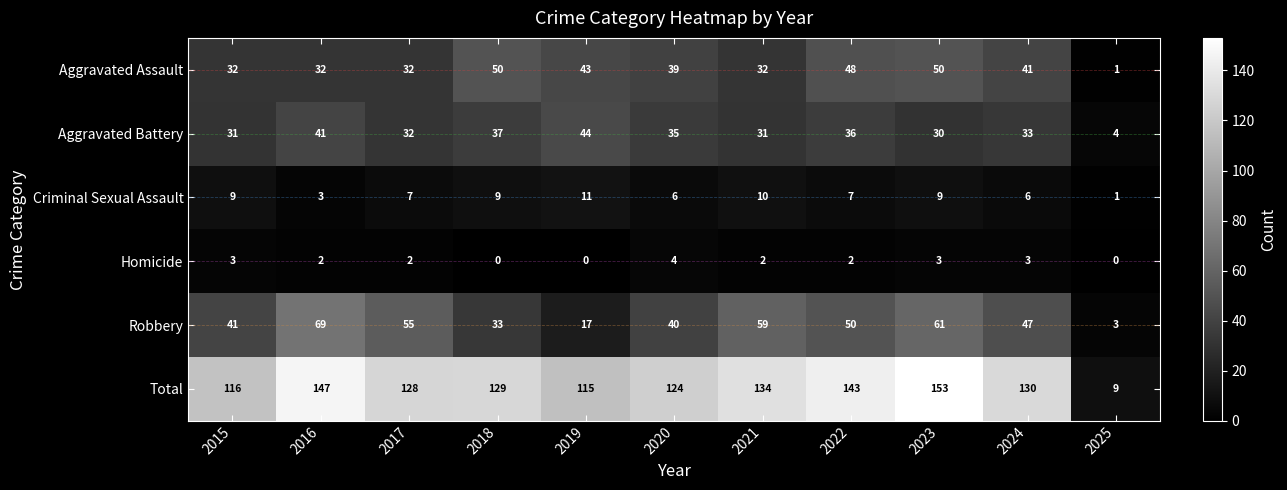

What is the difference between the maximum and second lowest values in the Total series?

38